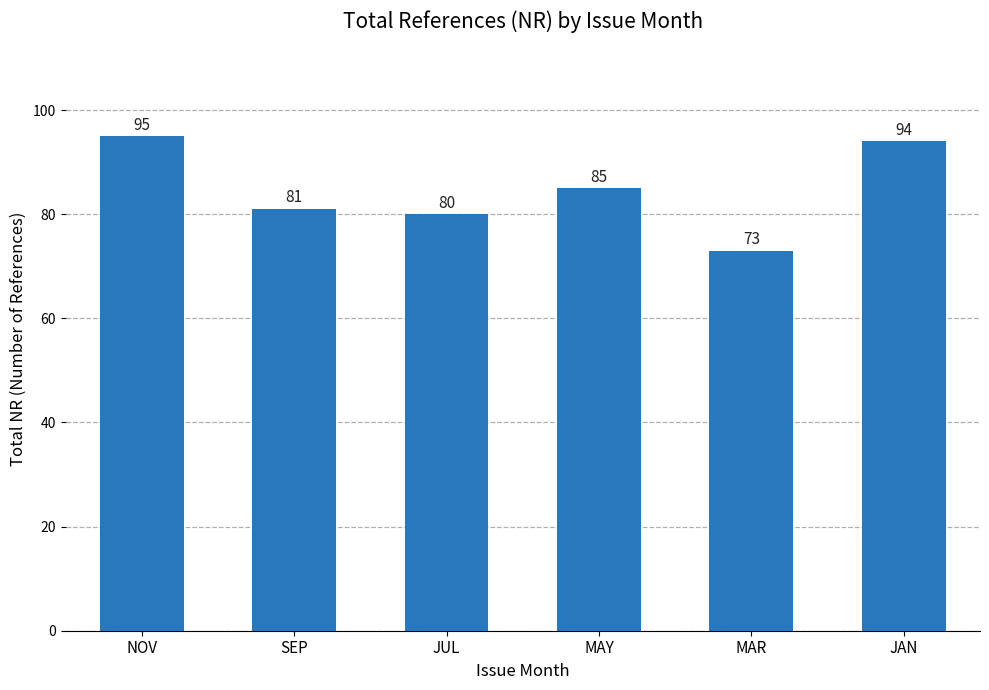

The chart shows a value of 29 at NOV. True or false?

False